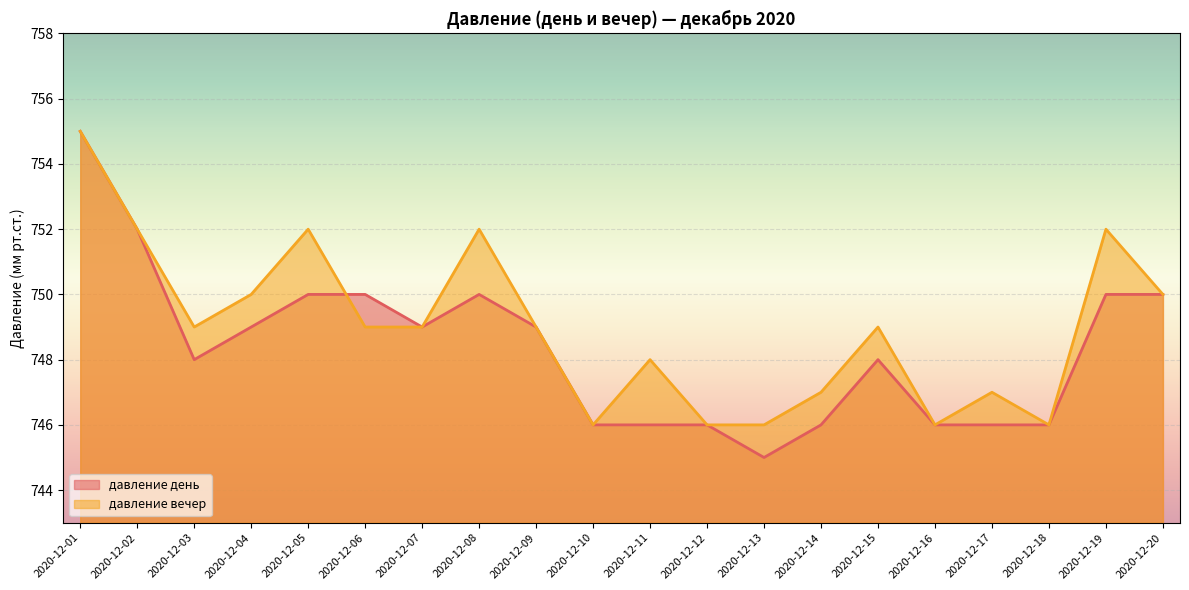

At which category does давление день reach its first local peak?

2020-12-08